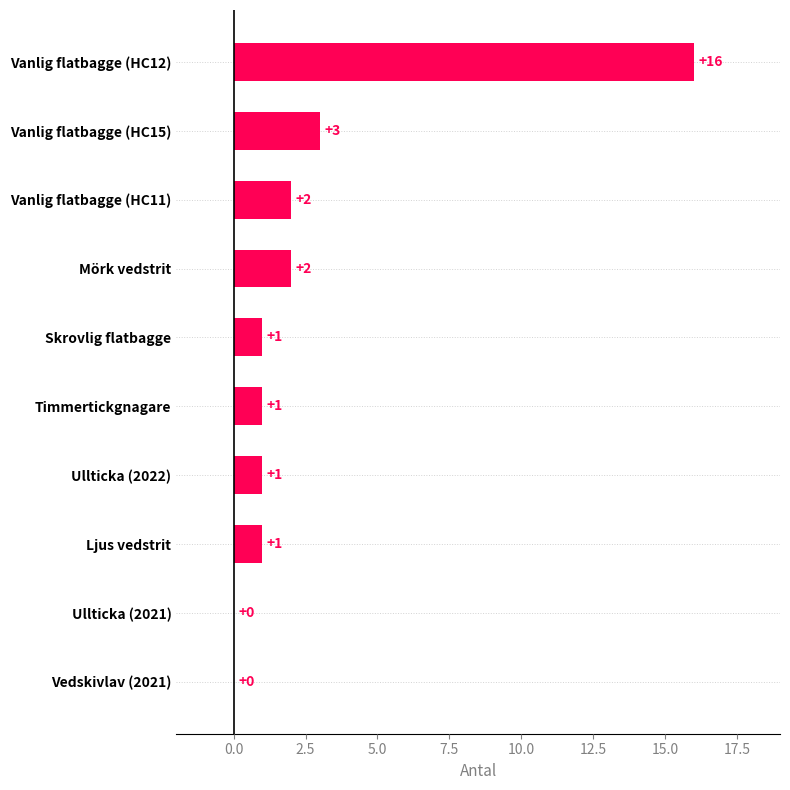

Between Skrovlig flatbagge and Vanlig flatbagge (HC11), which is larger?

Vanlig flatbagge (HC11)